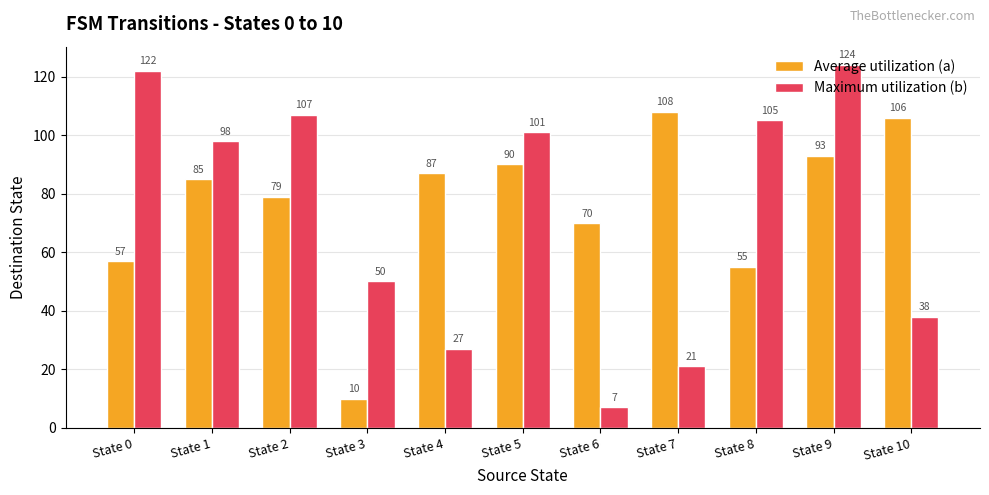

At which label does Average utilization (a) reach its minimum?

State 3